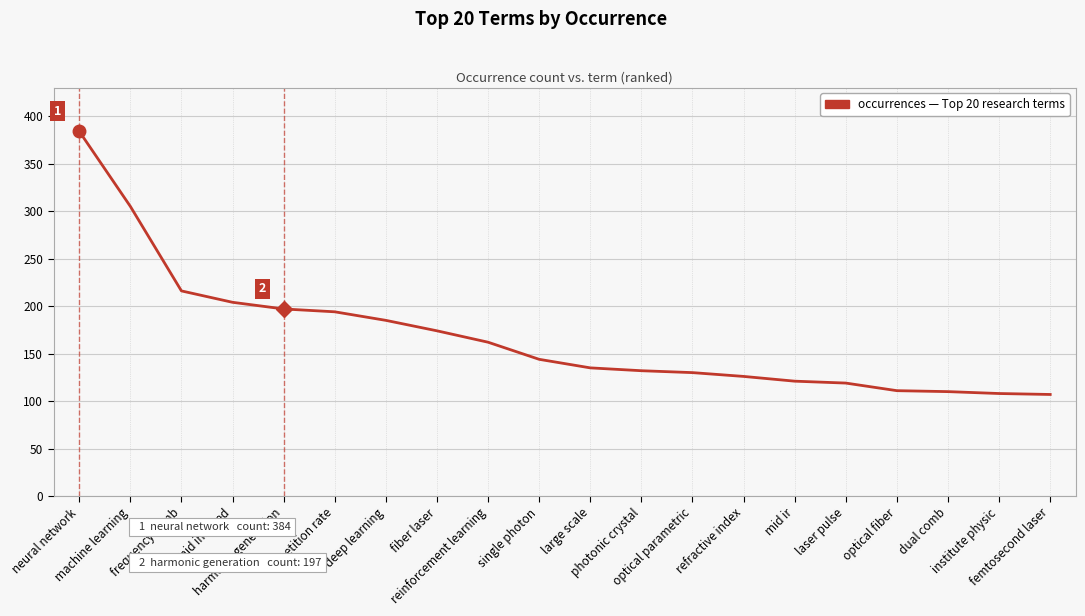

How many values are below 144?

10